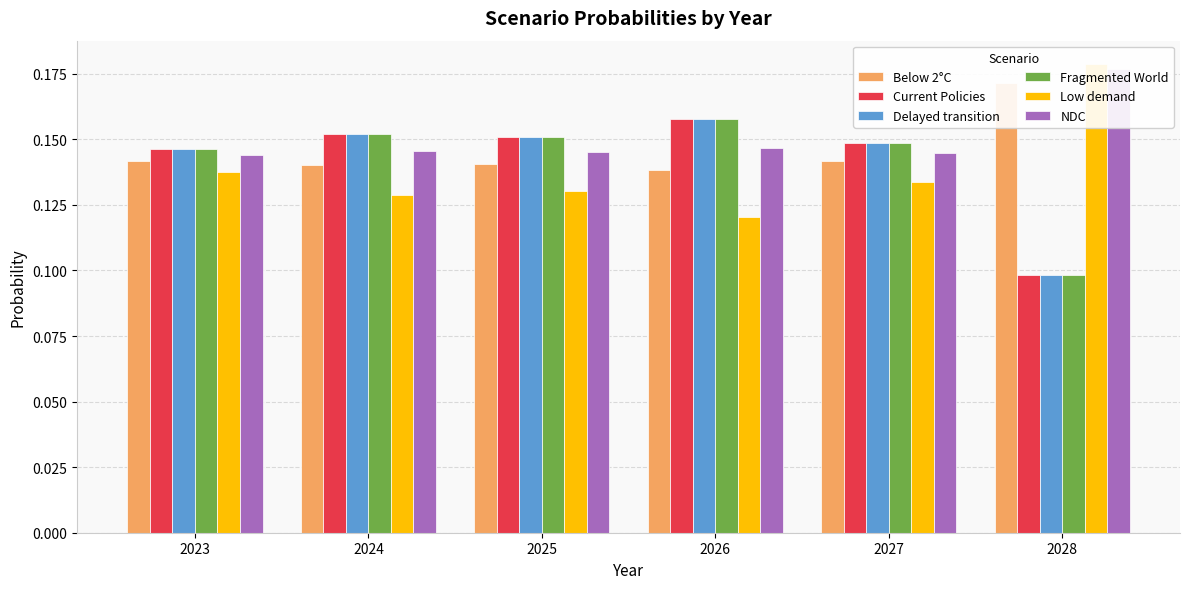

Does the chart contain any negative values?

No